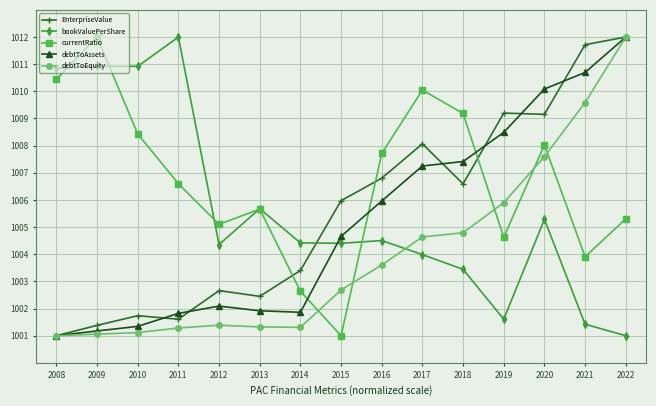

At how many categories does at least one series exceed 1001?

15